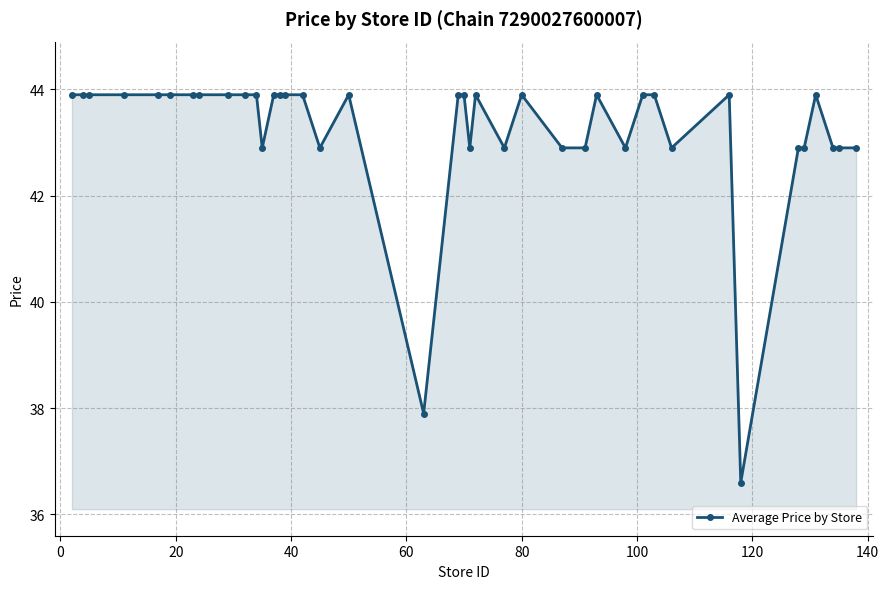

What is the value of the 3rd point from the left?

43.9